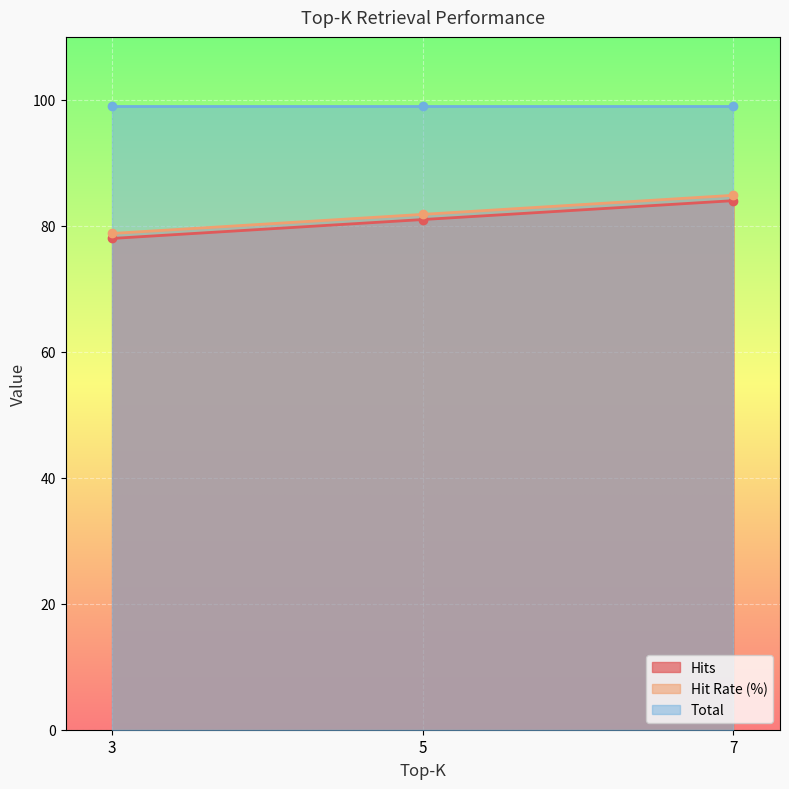

Which label corresponds to the smallest value in the chart?

3